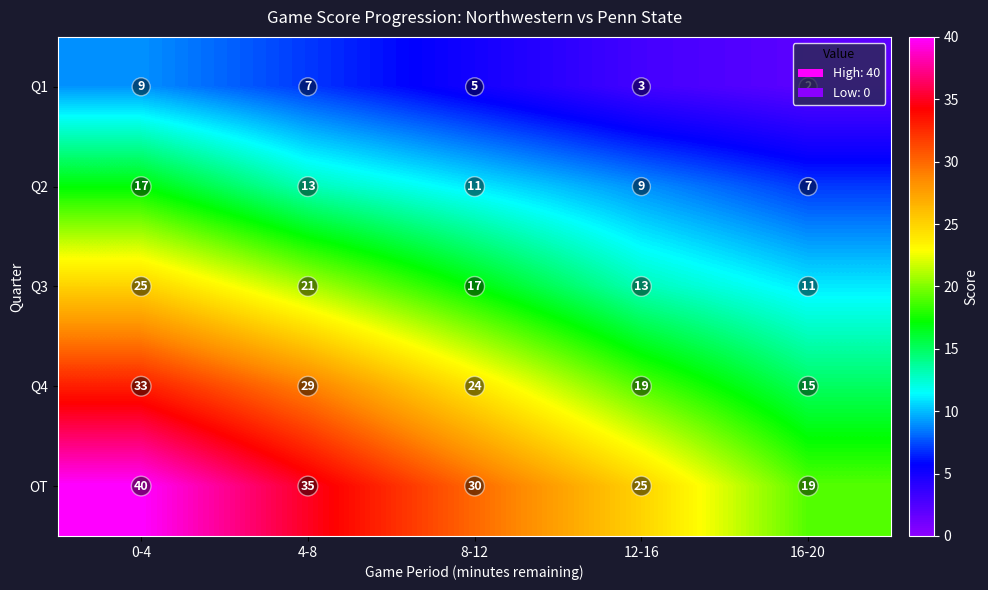

What is the greatest value displayed?

40